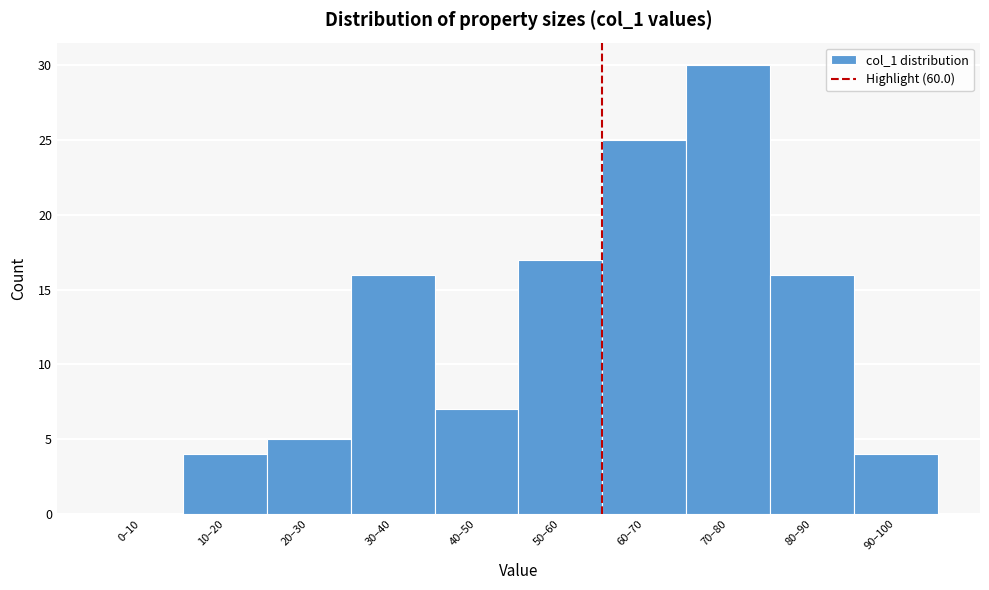

Reading left to right, list all the values displayed in this chart.

0–10=0	10–20=4	20–30=5	30–40=16	40–50=7	50–60=17	60–70=25	70–80=30	80–90=16	90–100=4